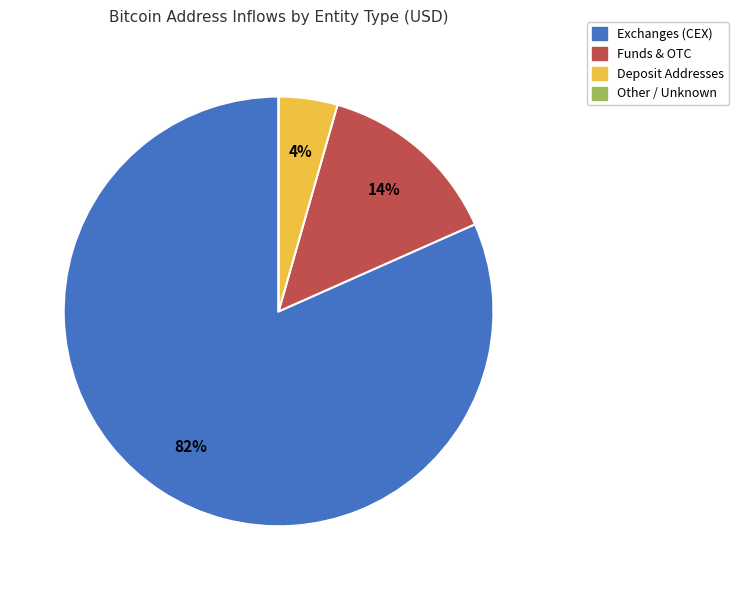

Is the sum of Exchanges (CEX) and Funds & OTC greater than half?

Yes